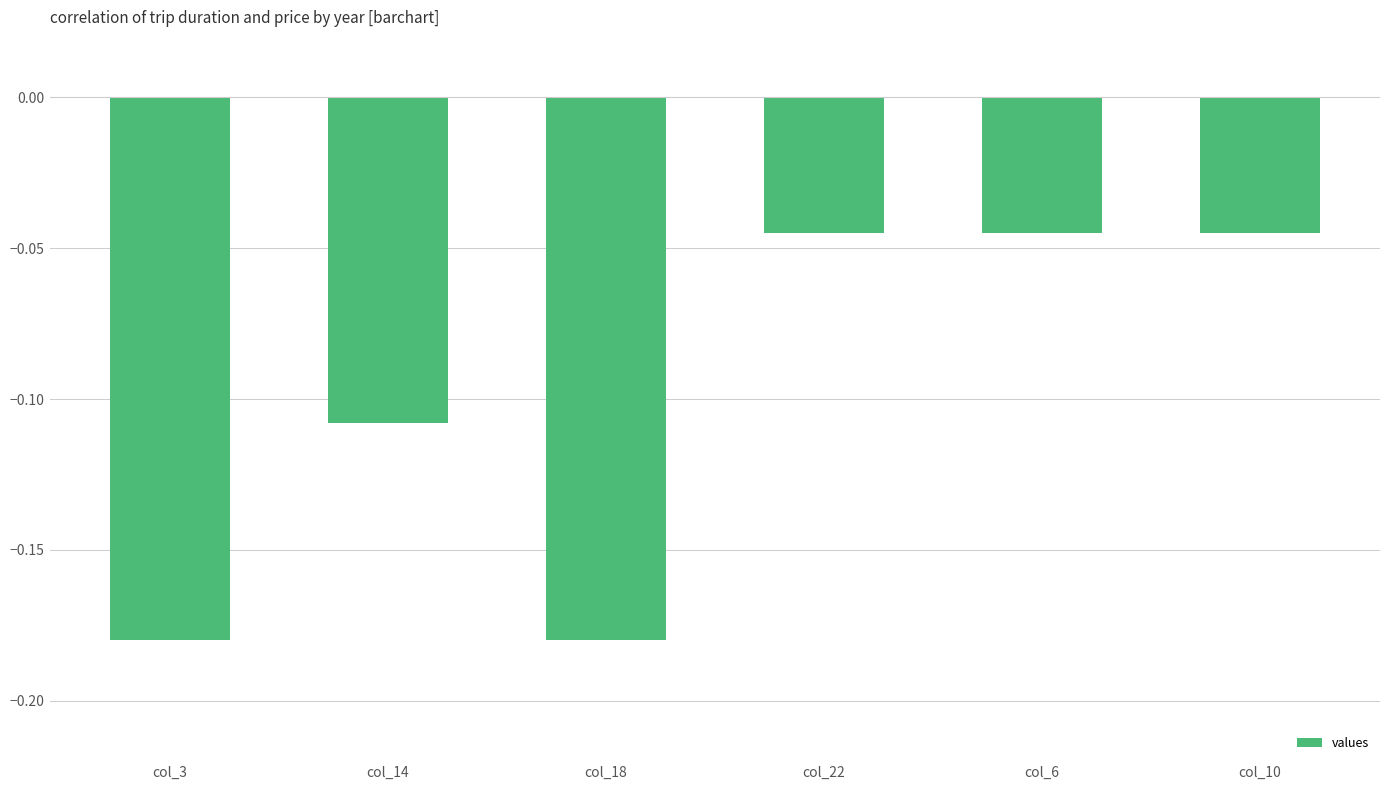

What position from the right is col_22?

3